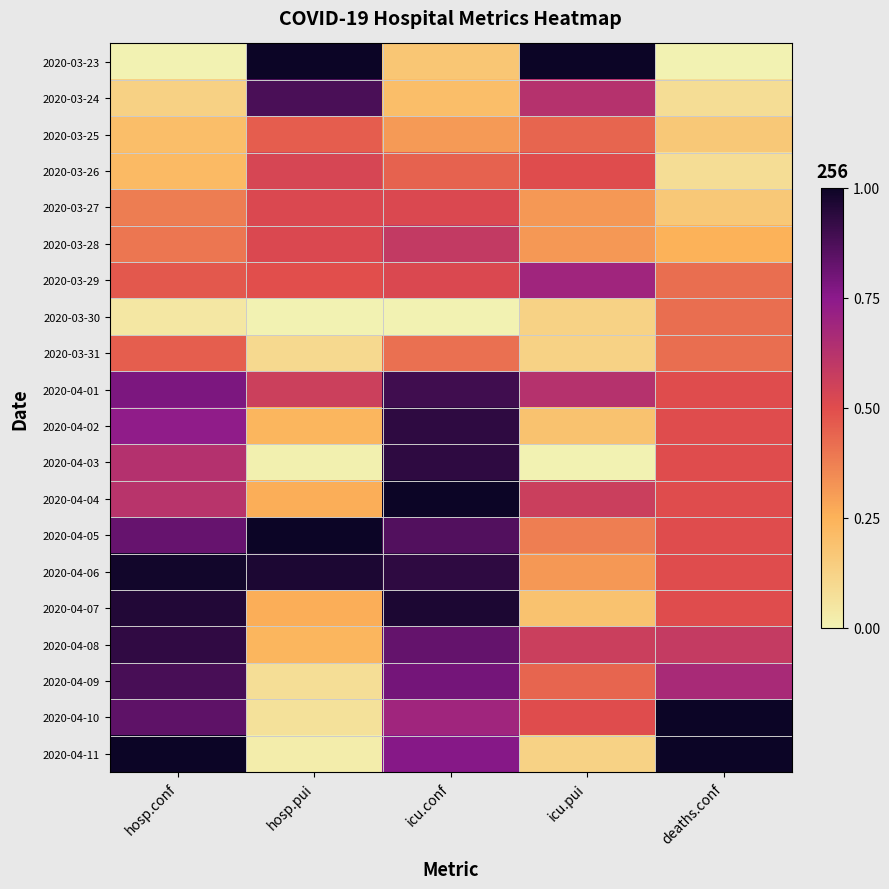

Which series changed the most between hosp.conf and icu.conf?

2020-04-04